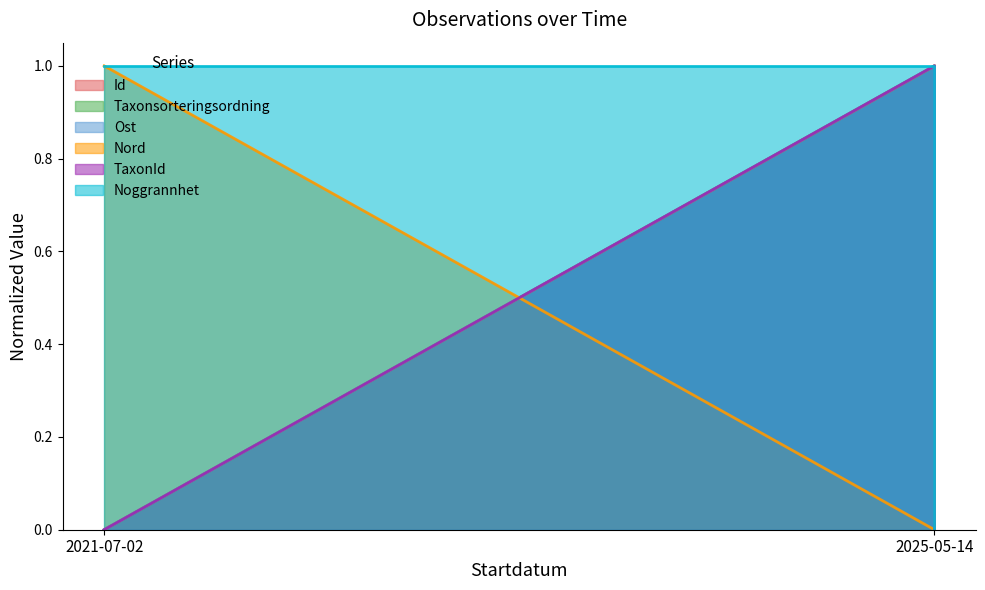

Rank the series at 2025-05-14 from highest to lowest value.

Taxonsorteringsordning, Ost, TaxonId, Noggrannhet, Id, Nord